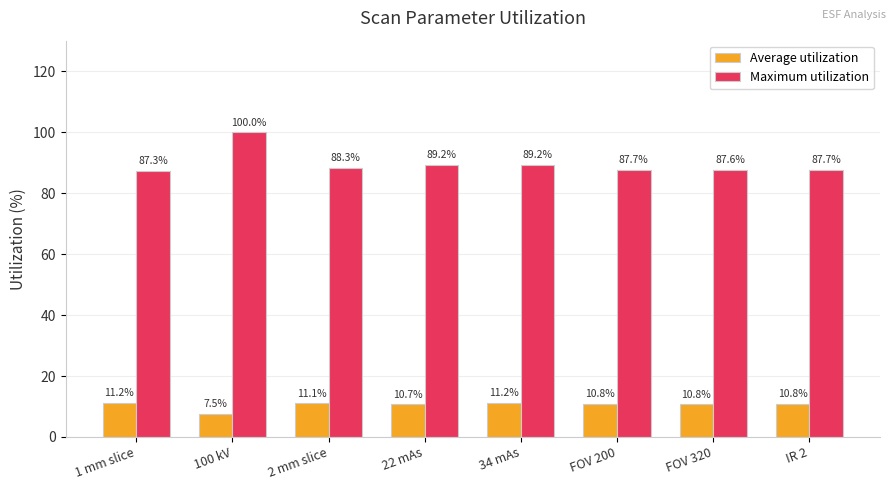

What is the spread (max minus min) of values at IR 2?

76.9